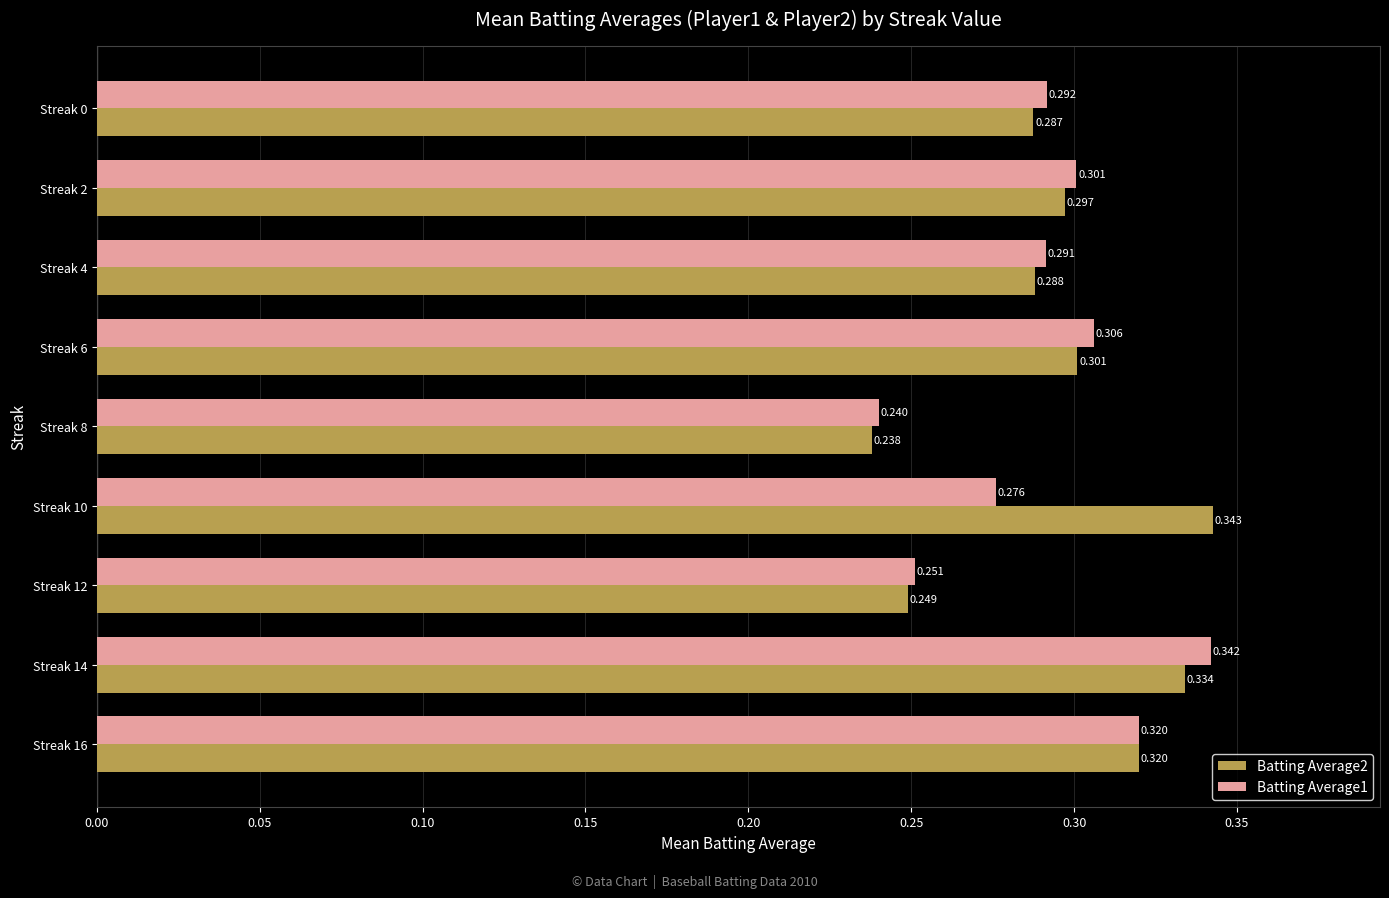

List the labels in order of Batting Average2 value, largest first.

Streak 10, Streak 14, Streak 16, Streak 6, Streak 2, Streak 4, Streak 0, Streak 12, Streak 8